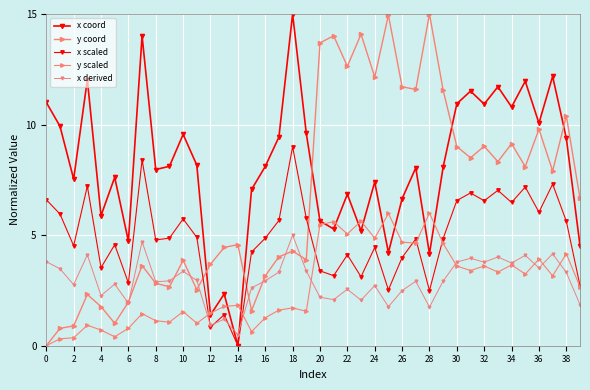

Count the number of categories in the chart.

40